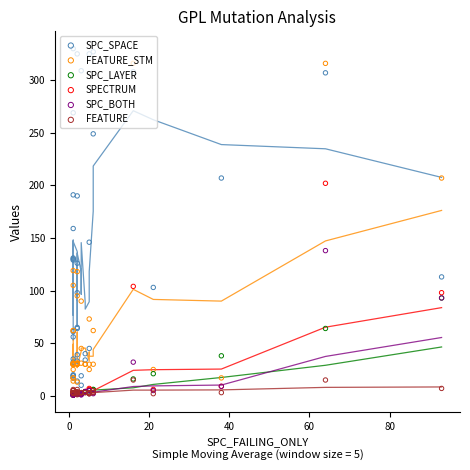

Which series has the widest spread of Y values?

SPC_SPACE